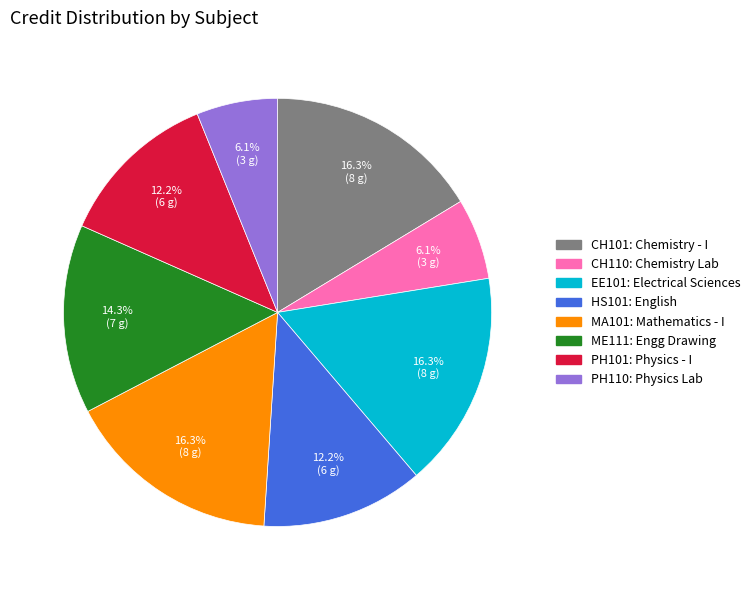

Count the number of slices in the pie.

8